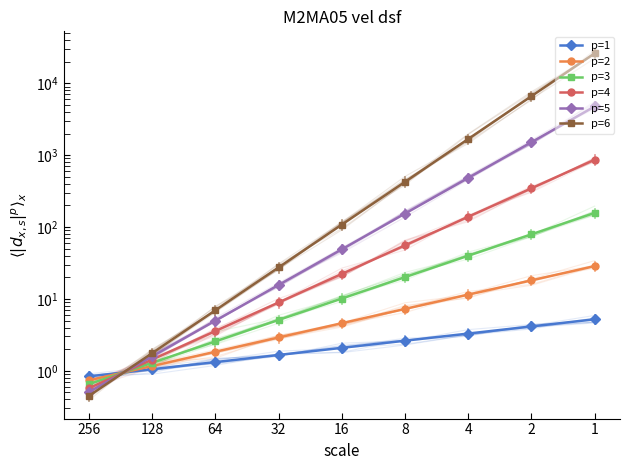

How many values in the p=3 series are below 10?

4